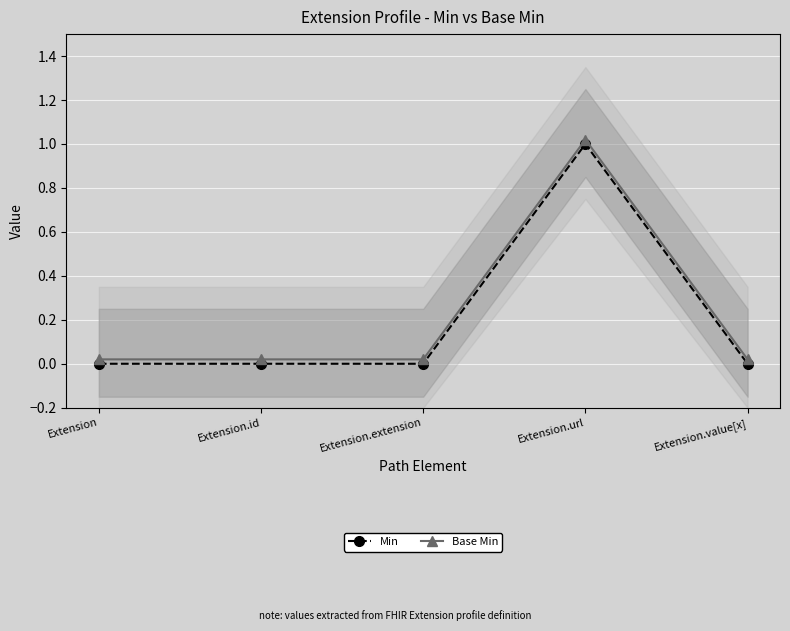

True or false: Min and Base Min intersect in this chart.

False